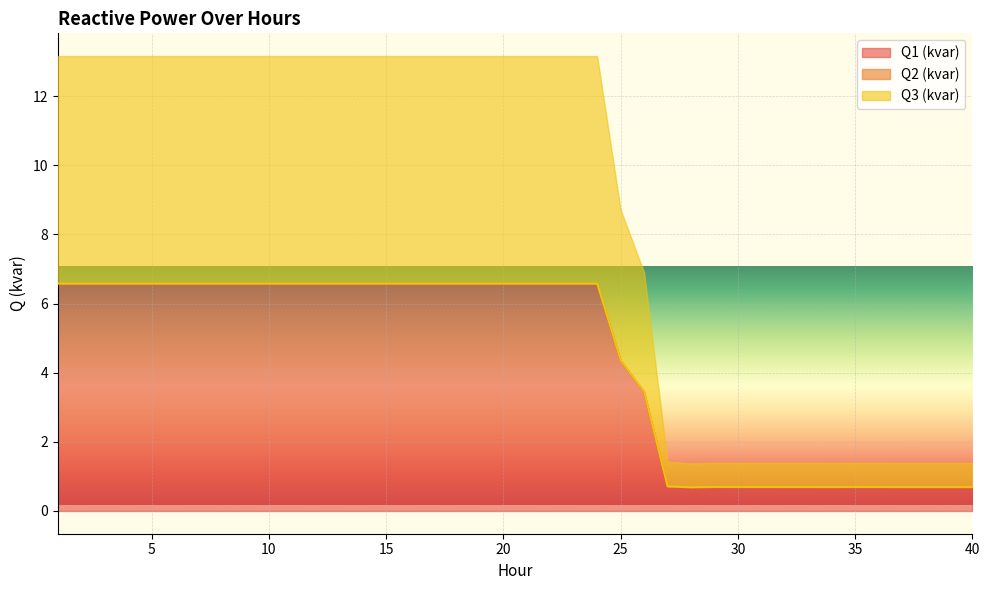

Is it true that Q1 (kvar) equals 1.1 at 29?

False